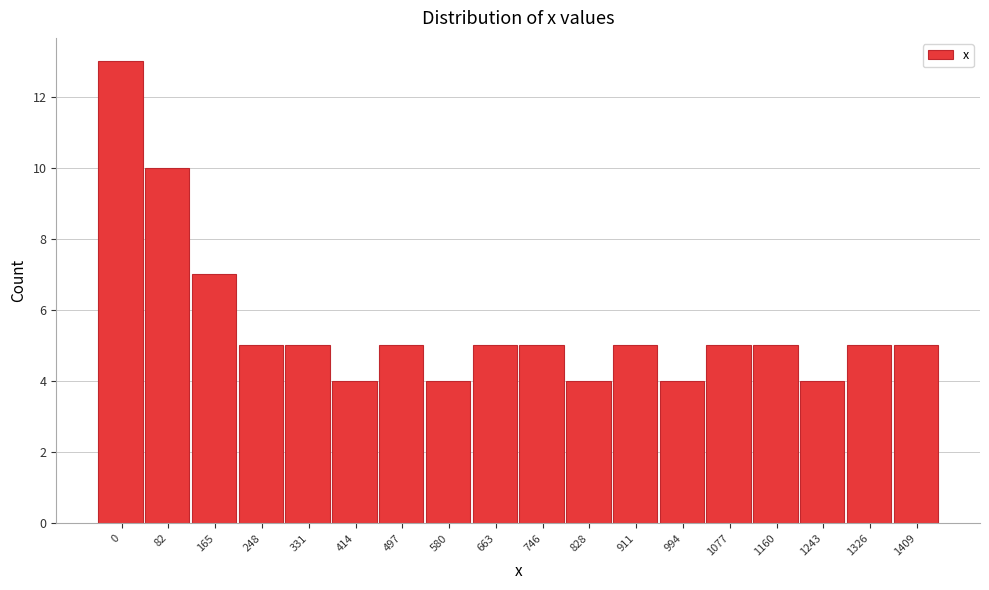

Reading right to left, extract all data points from this chart.

1409=5	1326=5	1243=4	1160=5	1077=5	994=4	911=5	828=4	746=5	663=5	580=4	497=5	414=4	331=5	248=5	165=7	82=10	0=13